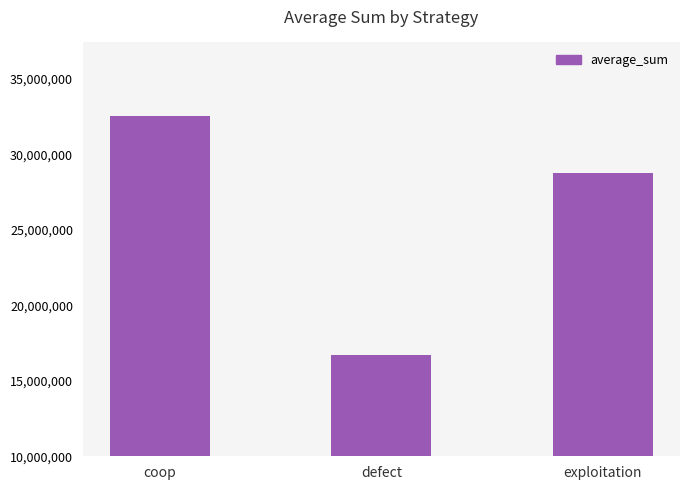

True or false: the data shows 26055917 at defect.

False